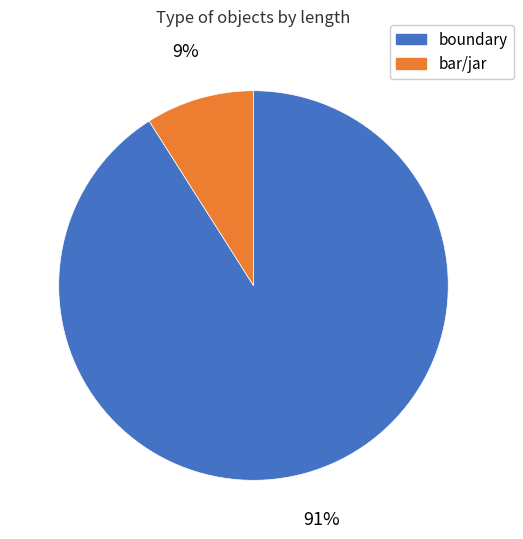

Combined, do boundary and bar/jar account for over 50%?

Yes